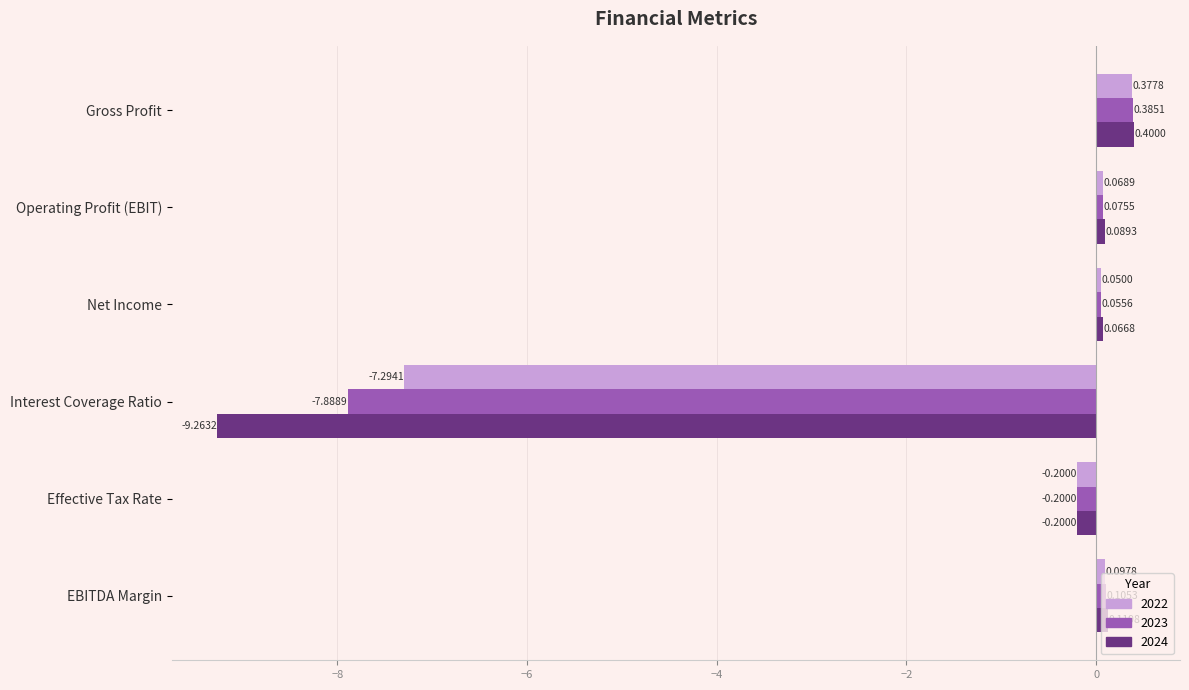

At which label is 2023 closest to -3?

Effective Tax Rate